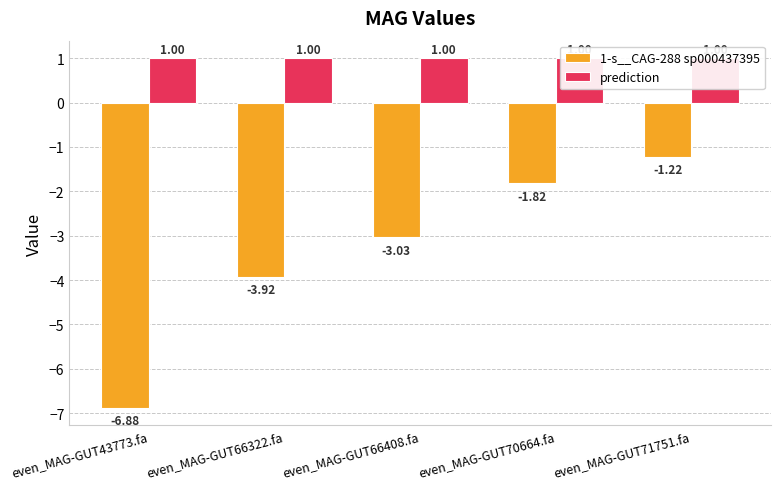

At how many categories does at least one series exceed -1?

5